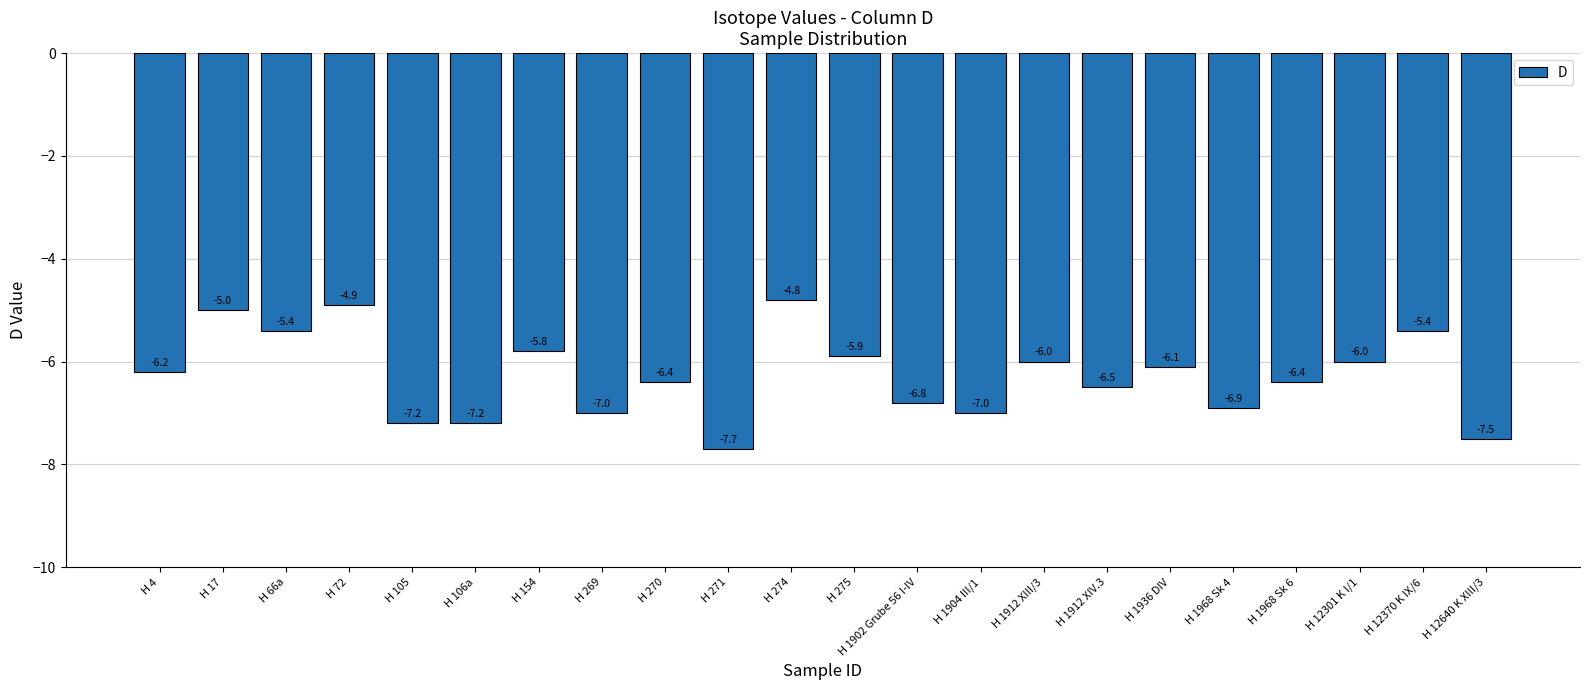

Reading left to right, list all the values displayed in this chart.

H 4=-6.2	H 17=-5.0	H 66a=-5.4	H 72=-4.9	H 105=-7.2	H 106a=-7.2	H 154=-5.8	H 269=-7.0	H 270=-6.4	H 271=-7.7	H 274=-4.8	H 275=-5.9	H 1902 Grube 56 I-IV=-6.8	H 1904 III/1=-7.0	H 1912 XIII/3=-6.0	H 1912 XIV.3=-6.5	H 1936 DIV=-6.1	H 1968 Sk 4=-6.9	H 1968 Sk 6=-6.4	H 12301 K I/1=-6.0	H 12370 K IX/6=-5.4	H 12640 K XIII/3=-7.5